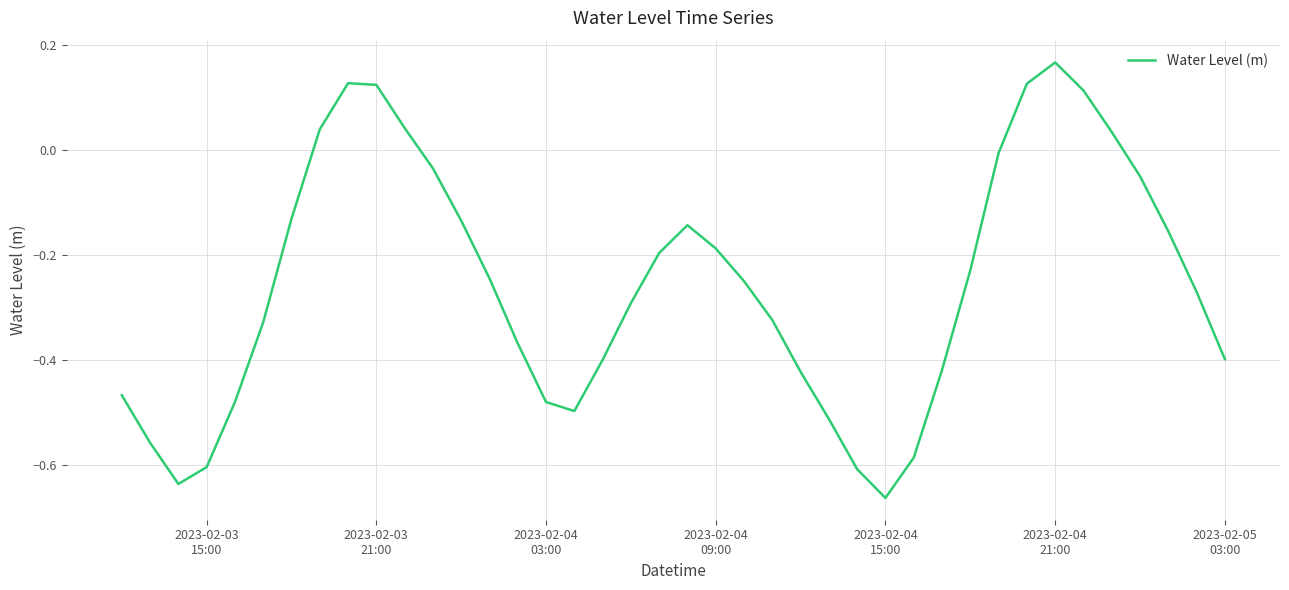

What is the difference between the maximum and minimum values?

0.8